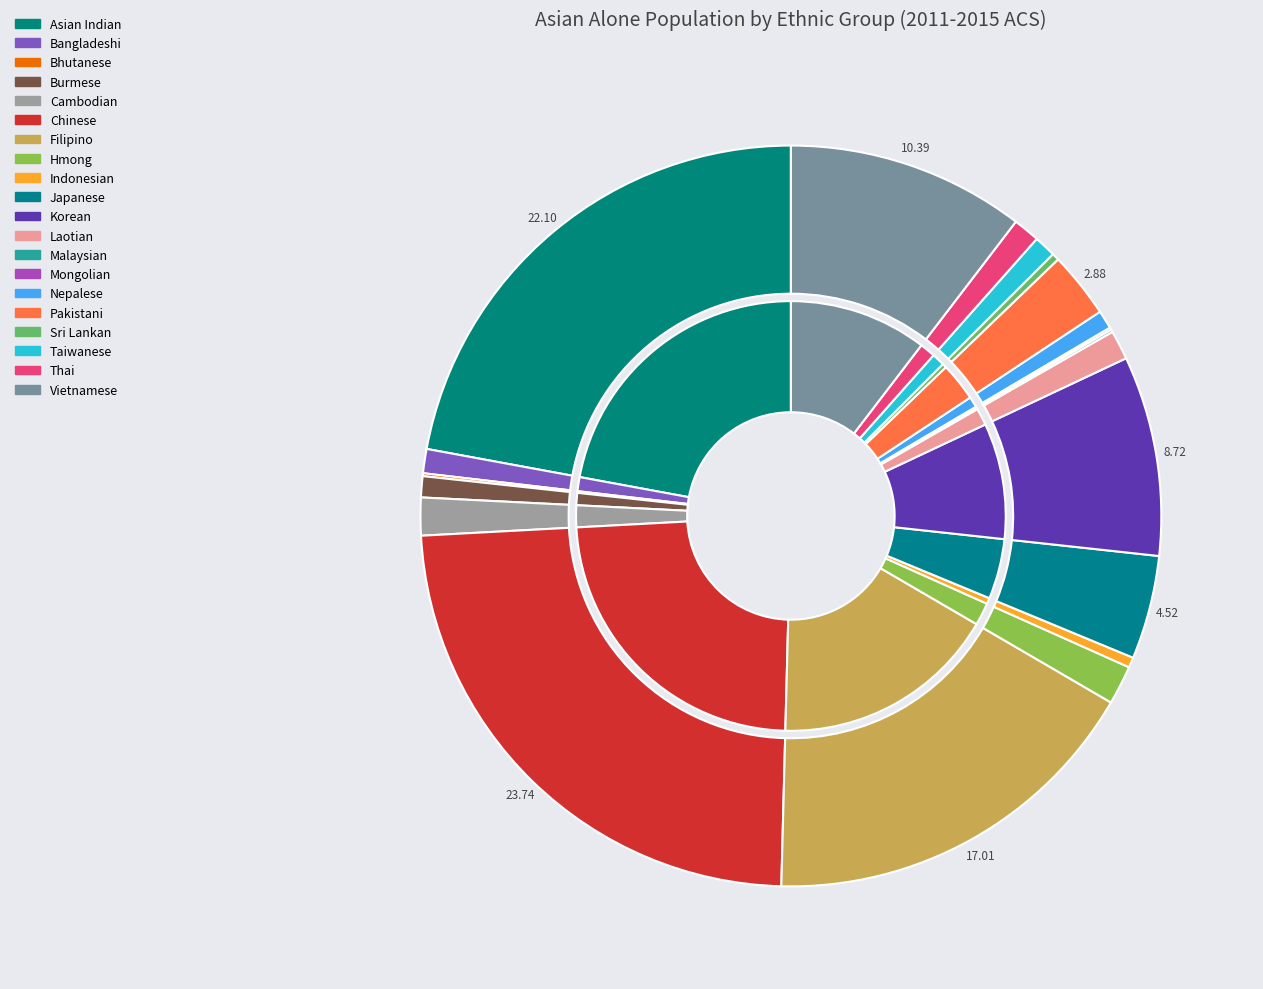

How much of the chart is everything except Malaysian?

99.9%